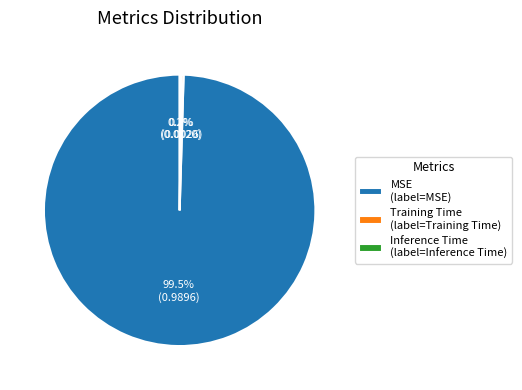

How much of the chart is everything except MSE (label=MSE)?

0.5%